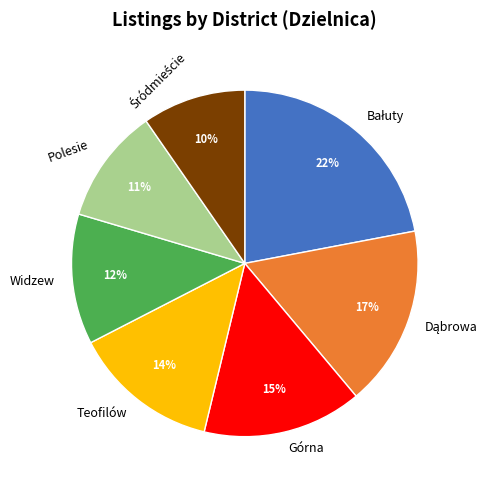

True or false: Polesie accounts for 1% of the total.

False